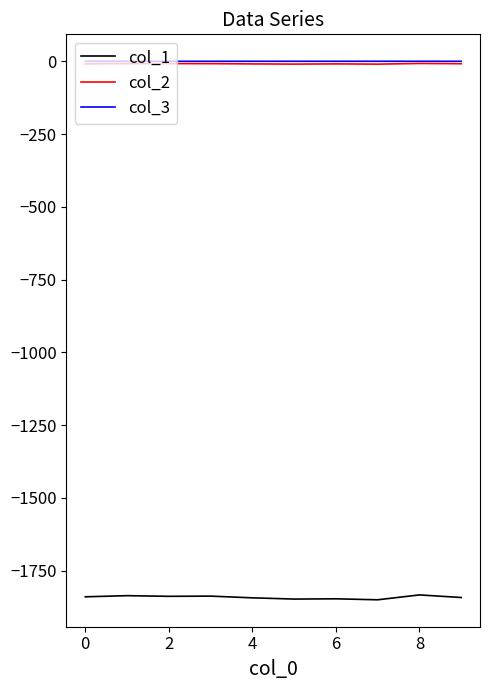

What is the maximum value for col_1?

-1833.3